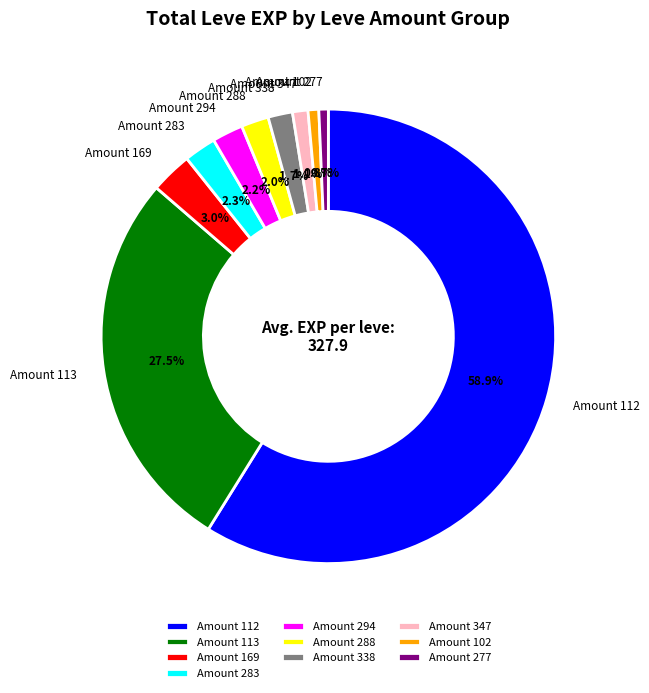

What is the ratio of the value at Amount 283 to the value at Amount 294?

1.0